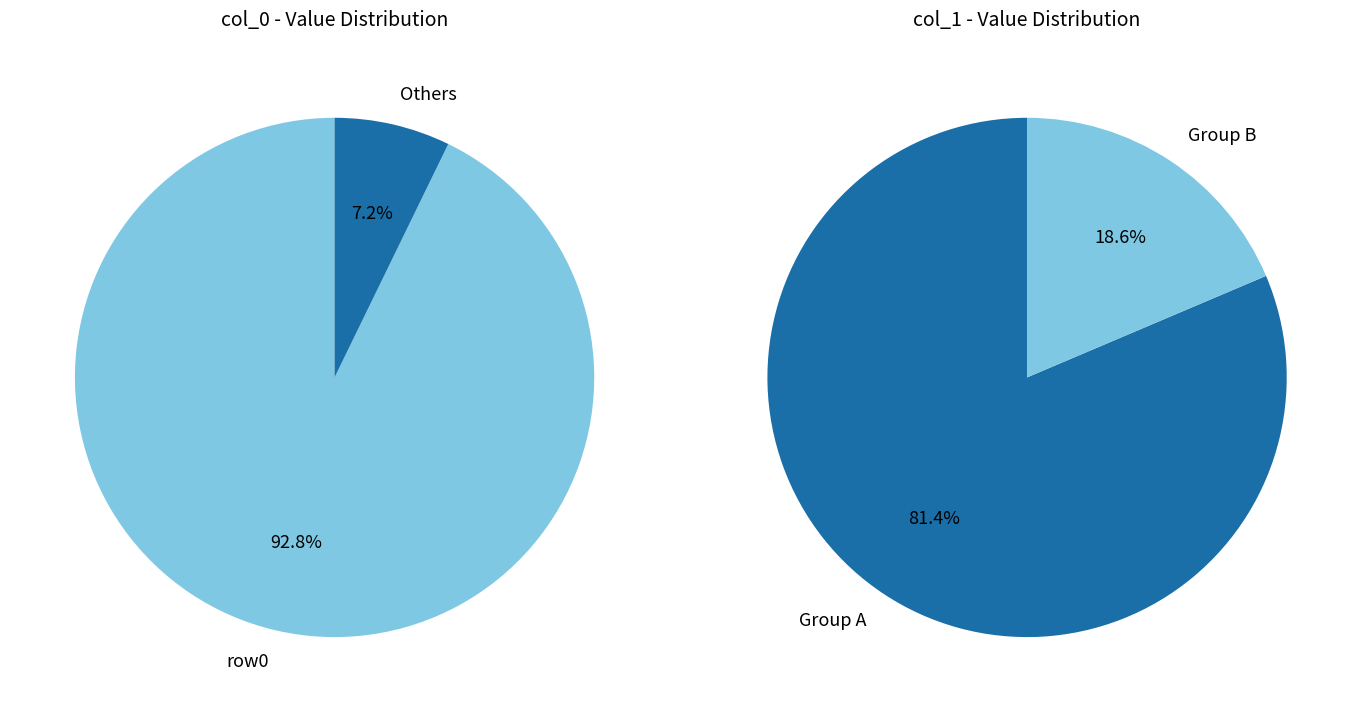

Does any single category account for the majority?

Yes